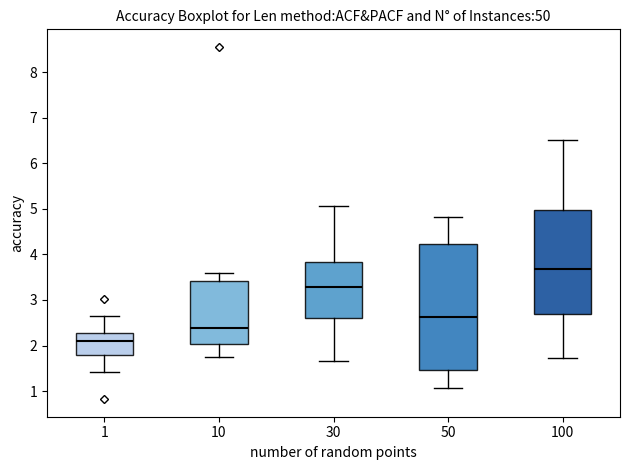

Reading left to right, read every box against the y-axis: the position of its median line, the range the box covers, and the ends of its whiskers. The values are not printed on the chart, so give them approximately, as read against the axis.

1: median 2.1, box 1.8 to 2.3, whiskers 1.4 to 2.6
10: median 2.4, box 2.0 to 3.4, whiskers 1.7 to 3.6
30: median 3.3, box 2.6 to 3.8, whiskers 1.7 to 5.1
50: median 2.6, box 1.5 to 4.2, whiskers 1.1 to 4.8
100: median 3.7, box 2.7 to 5.0, whiskers 1.7 to 6.5